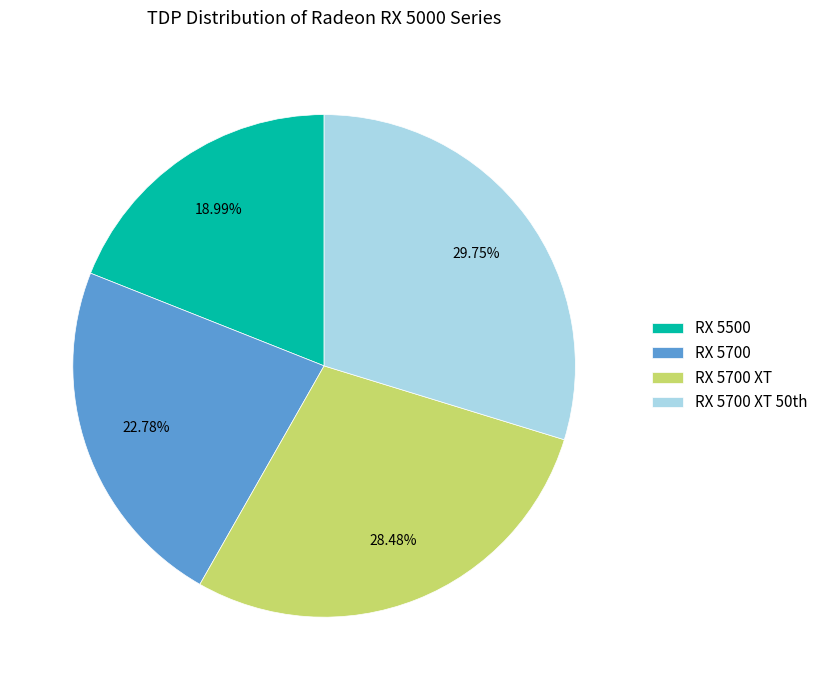

Is there a majority slice in this chart?

No